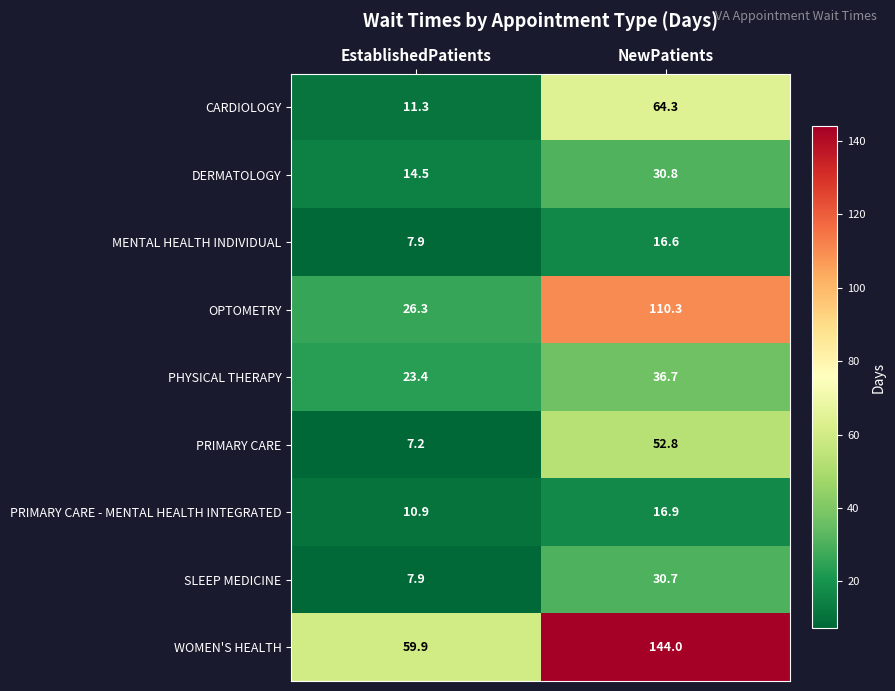

Reading left to right, transcribe all the data shown in this chart.

CARDIOLOGY: 11.3	64.3
DERMATOLOGY: 14.5	30.8
MENTAL HEALTH INDIVIDUAL: 7.9	16.6
OPTOMETRY: 26.3	110.3
PHYSICAL THERAPY: 23.4	36.7
PRIMARY CARE: 7.2	52.8
PRIMARY CARE - MENTAL HEALTH INTEGRATED: 10.9	16.9
SLEEP MEDICINE: 7.9	30.7
WOMEN'S HEALTH: 59.9	144.0